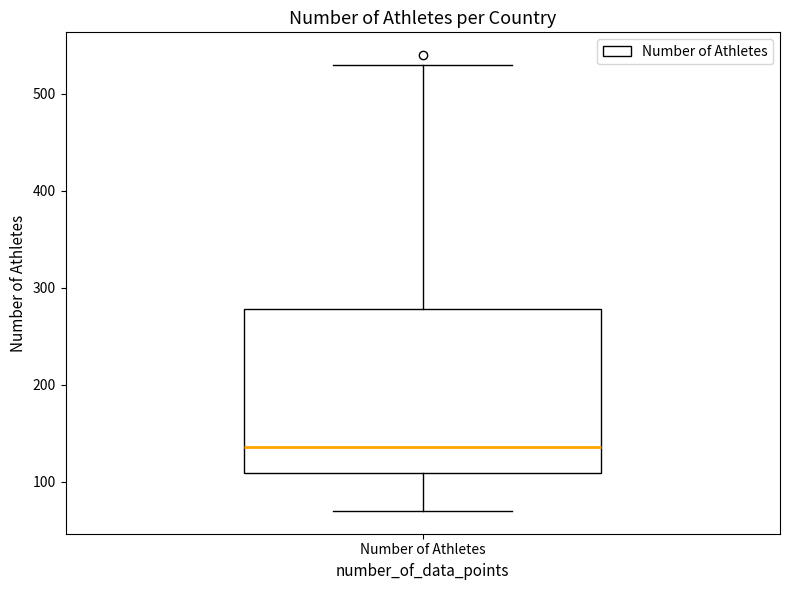

Where does the upper whisker of the box for Number of Athletes end on the y-axis? The values are not printed on the chart, so give them approximately, as read against the axis.

530